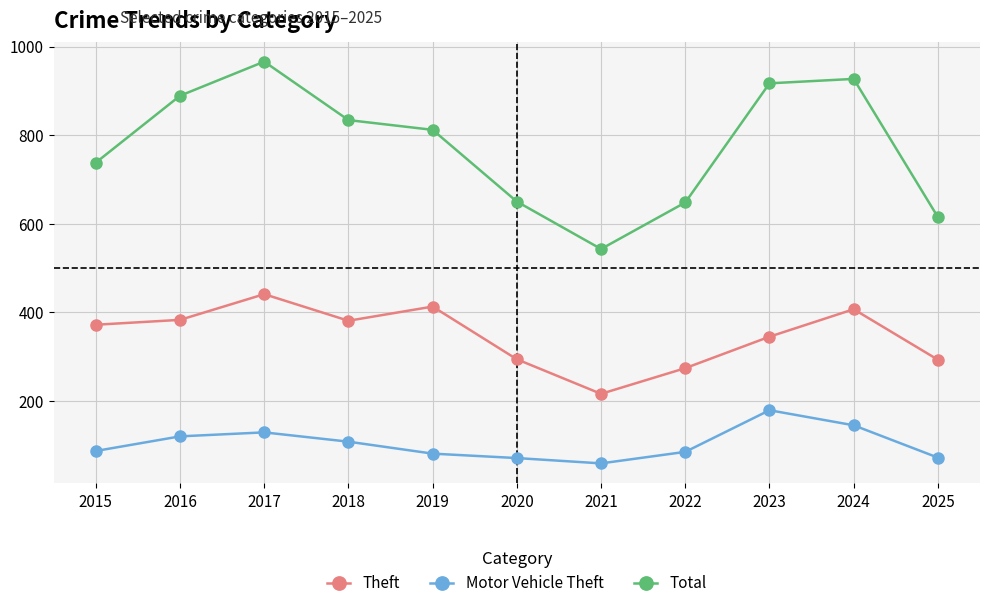

Which series has the largest total across all categories?

Total